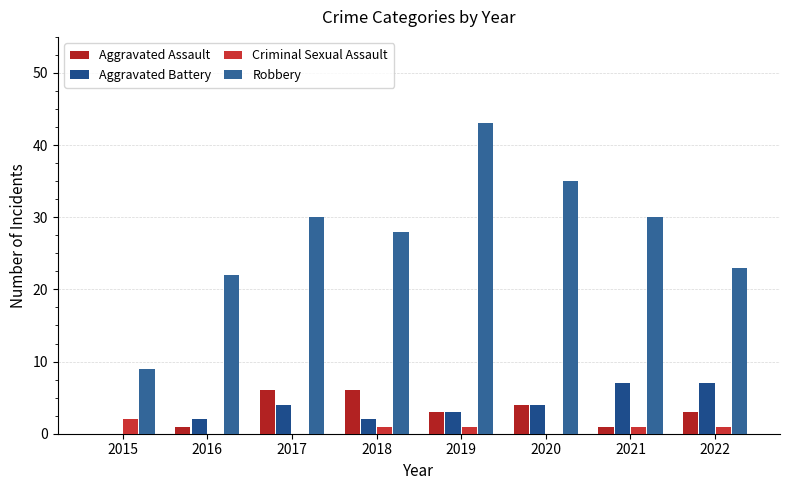

What is the value of the Robbery bar at the 3rd from the left?

30